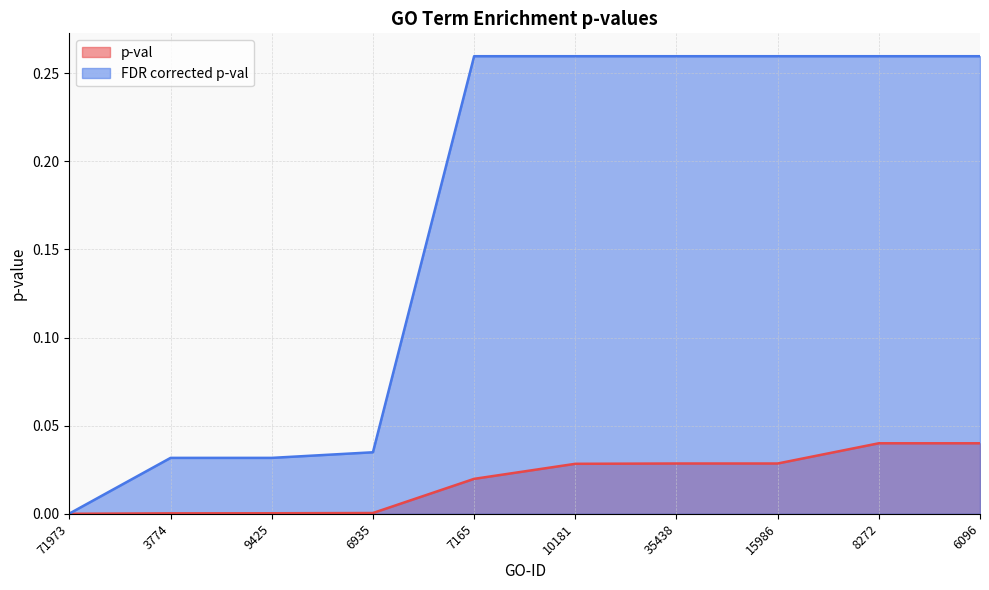

How many categories are shown in the chart?

10